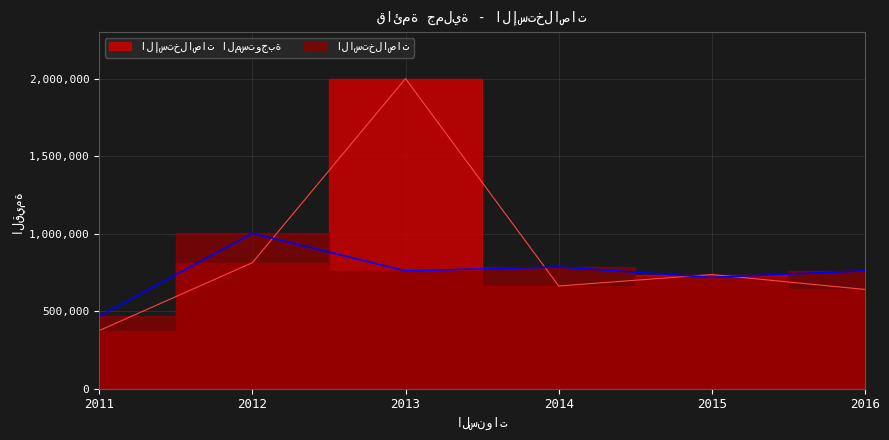

What is the change in value from 2011 to 2016?

+293032.9